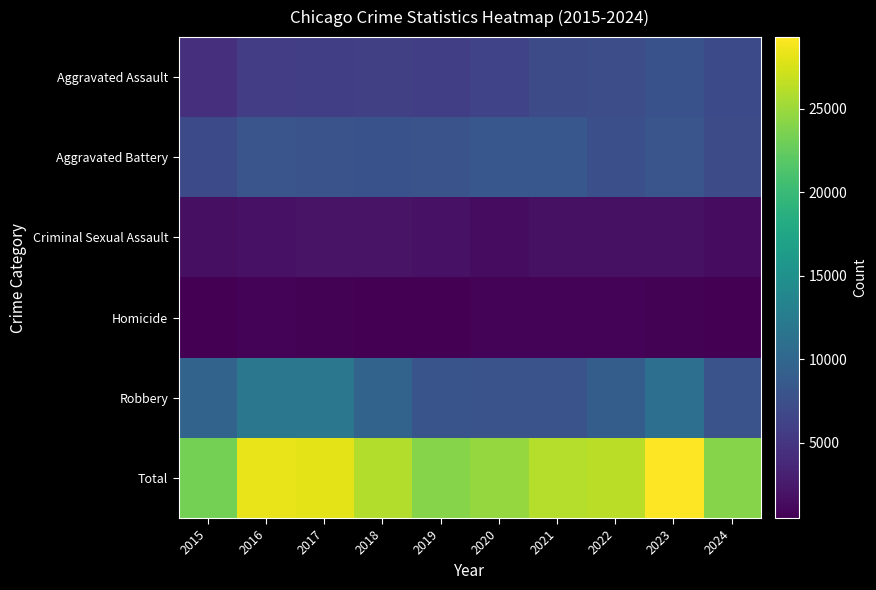

How many categories are shown in the chart?

10